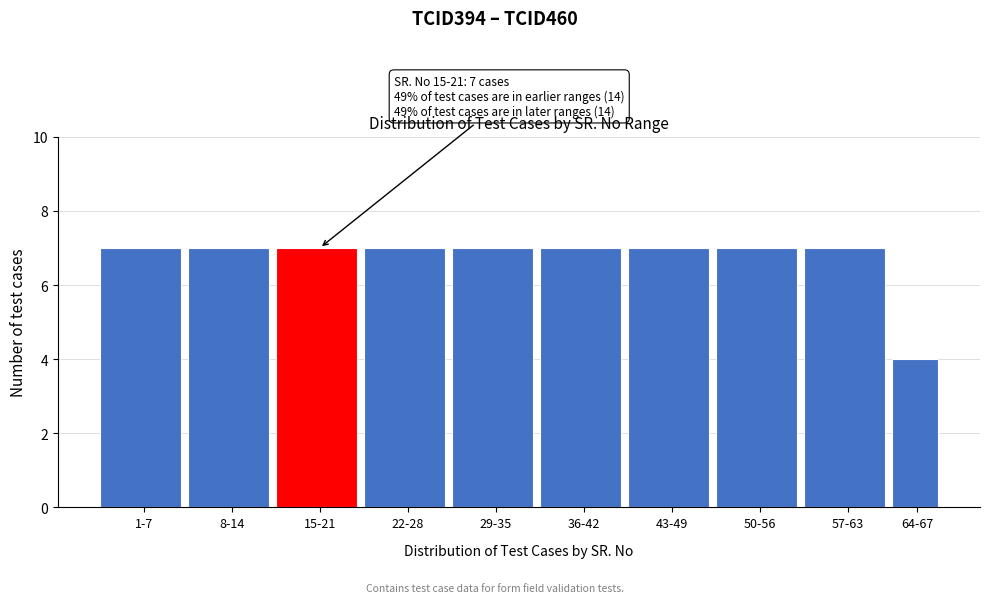

Reading right to left, extract all data points from this chart.

64-67=4	57-63=7	50-56=7	43-49=7	36-42=7	29-35=7	22-28=7	15-21=7	8-14=7	1-7=7